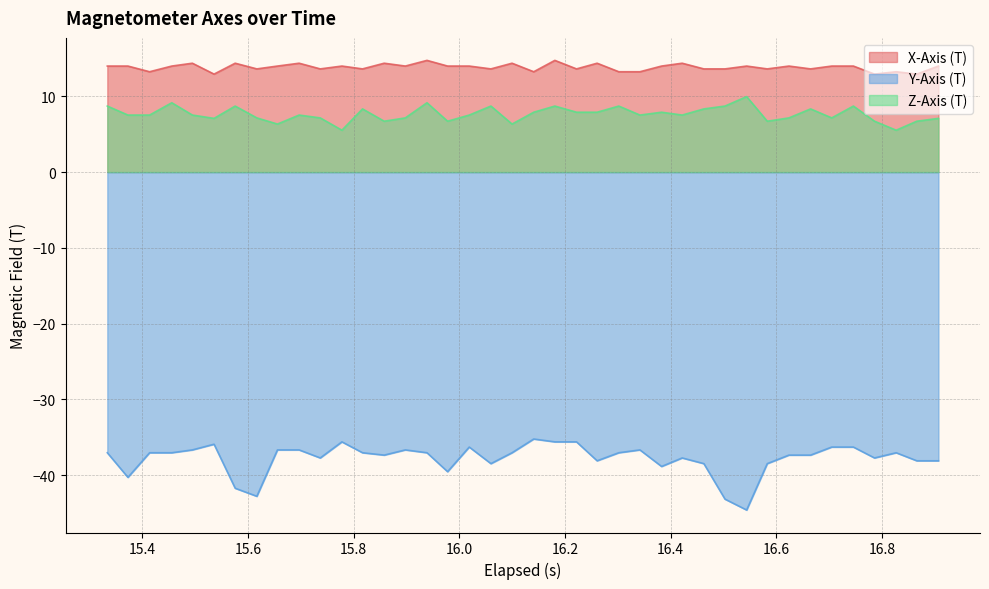

True or false: X-Axis (T) has more than 2 interior local peaks.

True